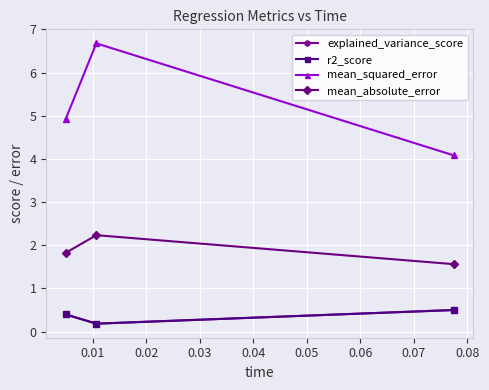

How many r2_score values are between 0 and 1?

3